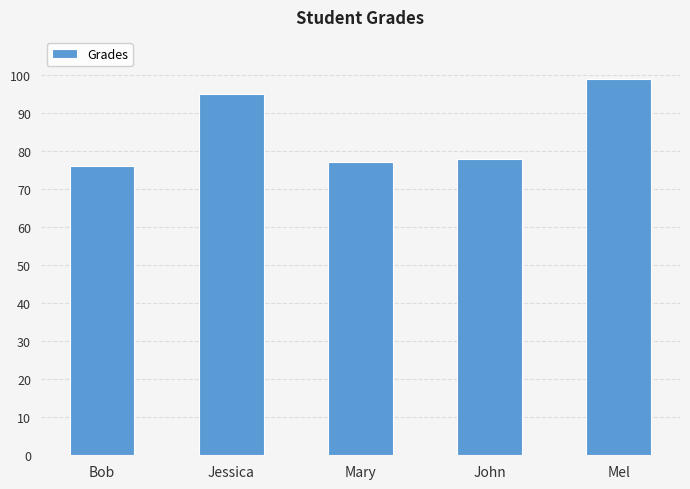

The value at Jessica is 20. True or false?

False